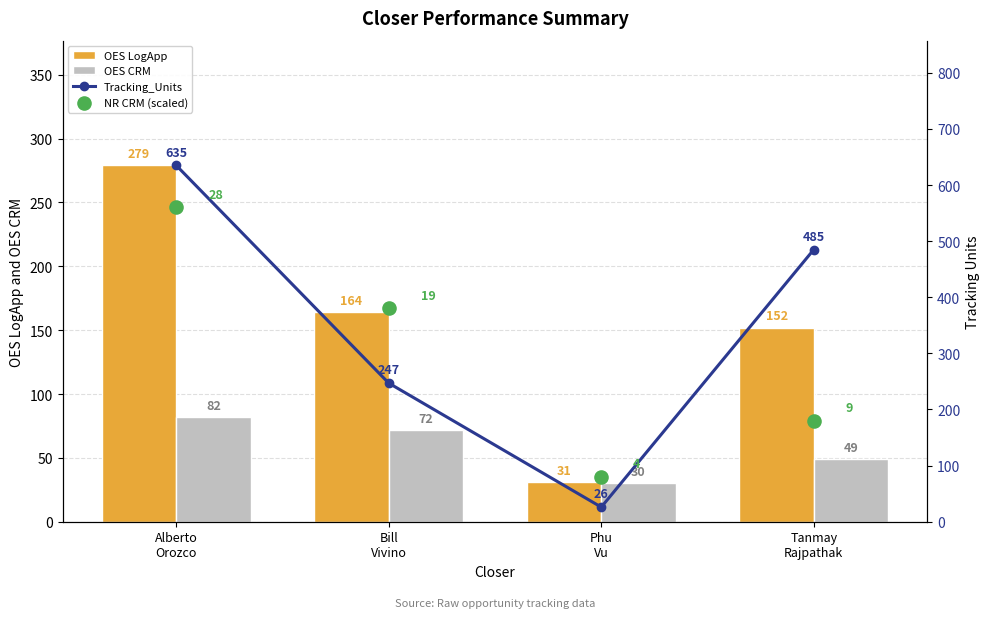

Which series has the widest spread of Y values?

Tracking_Units